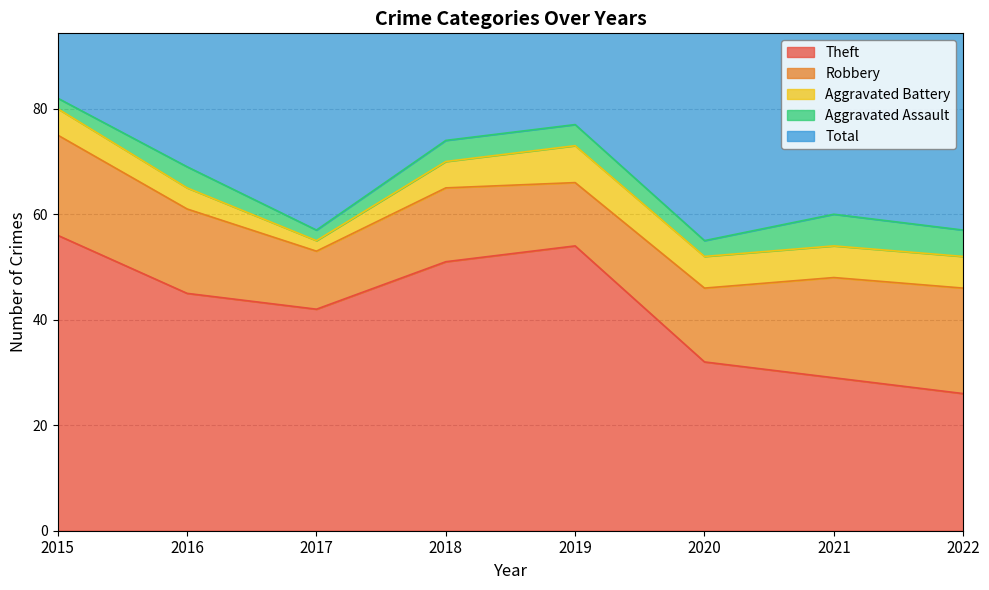

Is the value of Aggravated Assault at 2017 greater than the value of Theft at 2018?

No